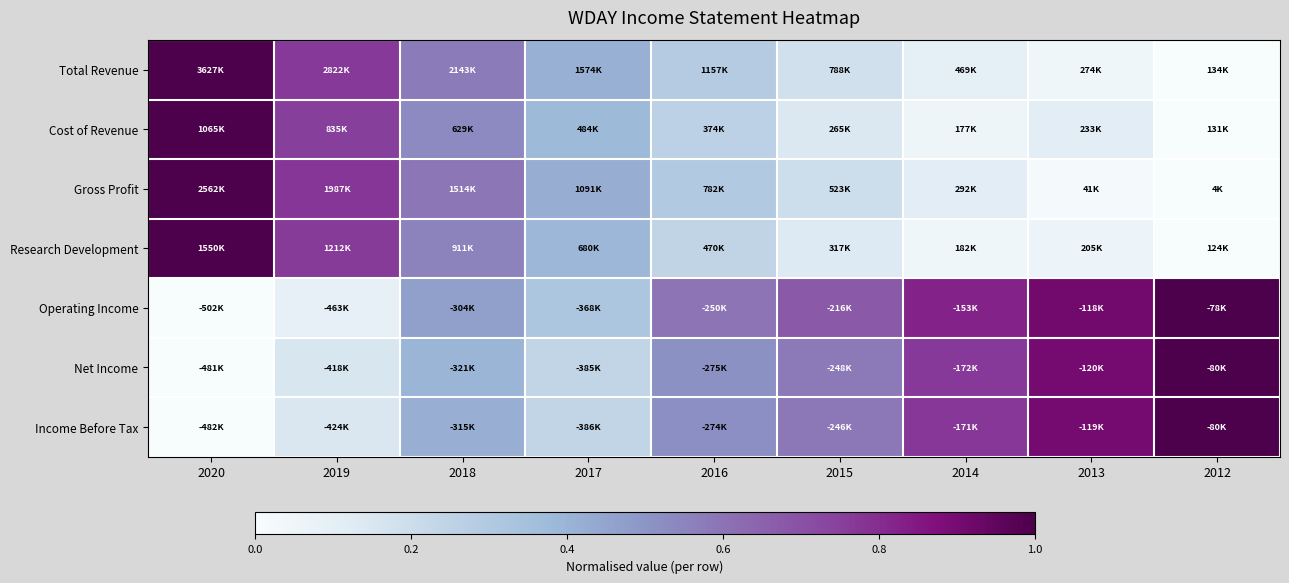

Reading left to right, what are all the values shown in this chart?

Total Revenue: 2020=1.0	2019=0.8	2018=0.6	2017=0.4	2016=0.3	2015=0.2	2014=0.1	2013=0.0	2012=0.0
Cost of Revenue: 2020=1.0	2019=0.8	2018=0.5	2017=0.4	2016=0.3	2015=0.1	2014=0.0	2013=0.1	2012=0.0
Gross Profit: 2020=1.0	2019=0.8	2018=0.6	2017=0.4	2016=0.3	2015=0.2	2014=0.1	2013=0.0	2012=0.0
Research Development: 2020=1.0	2019=0.8	2018=0.6	2017=0.4	2016=0.2	2015=0.1	2014=0.0	2013=0.1	2012=0.0
Operating Income: 2020=0.0	2019=0.1	2018=0.5	2017=0.3	2016=0.6	2015=0.7	2014=0.8	2013=0.9	2012=1.0
Net Income: 2020=0.0	2019=0.2	2018=0.4	2017=0.2	2016=0.5	2015=0.6	2014=0.8	2013=0.9	2012=1.0
Income Before Tax: 2020=0.0	2019=0.1	2018=0.4	2017=0.2	2016=0.5	2015=0.6	2014=0.8	2013=0.9	2012=1.0